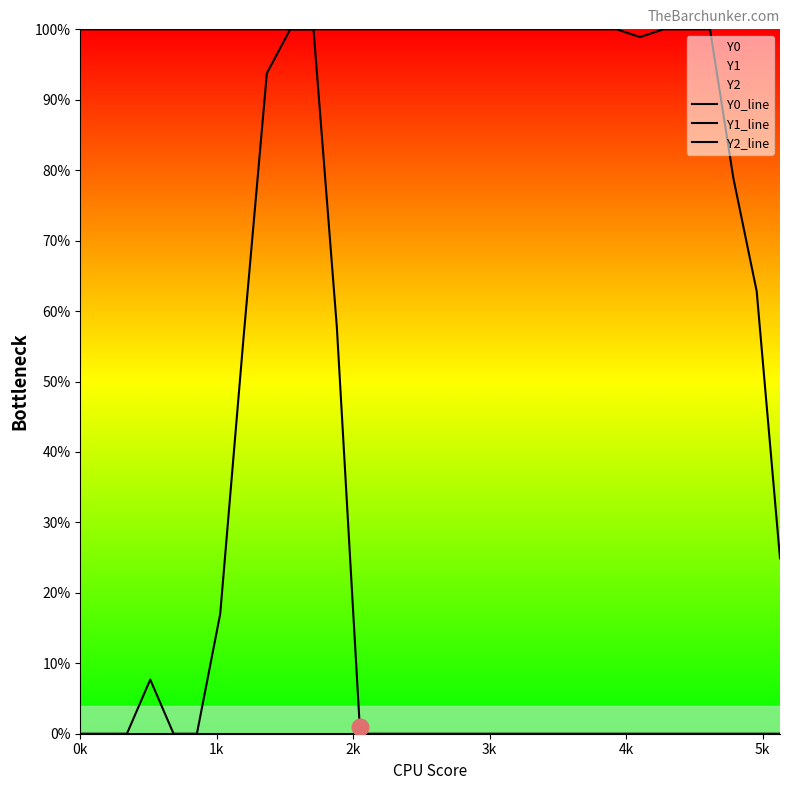

How many lines are shown in the chart?

3